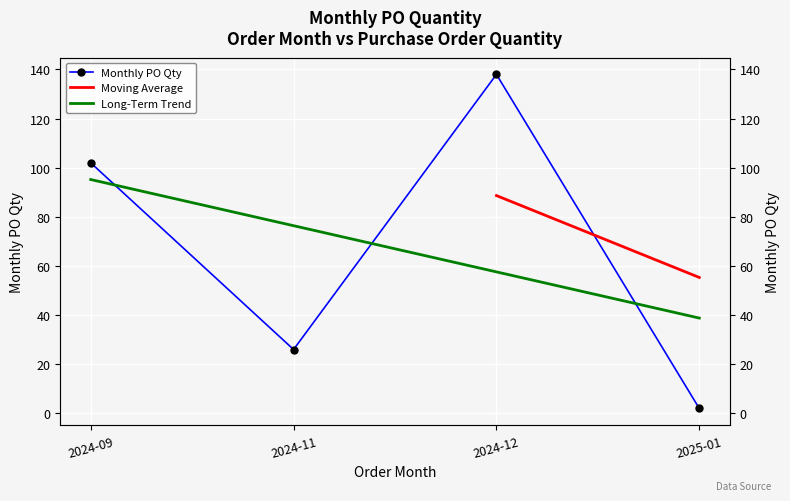

How many values exceed 102?

1